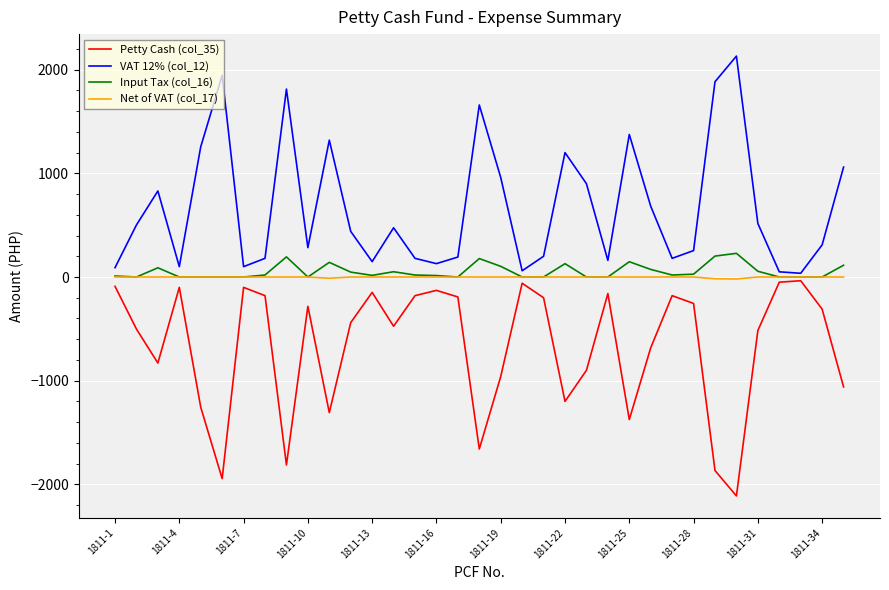

What is the minimum value for Petty Cash (col_35)?

-2112.0